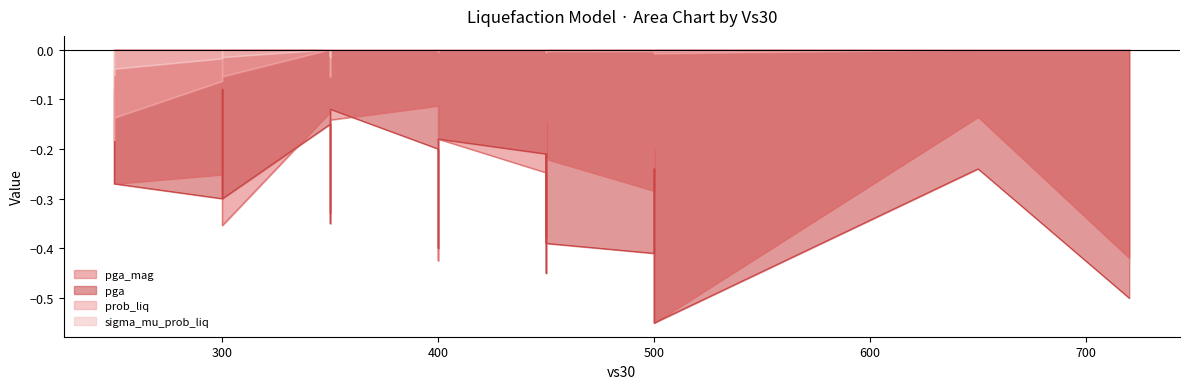

Does the chart have visible grid lines?

No